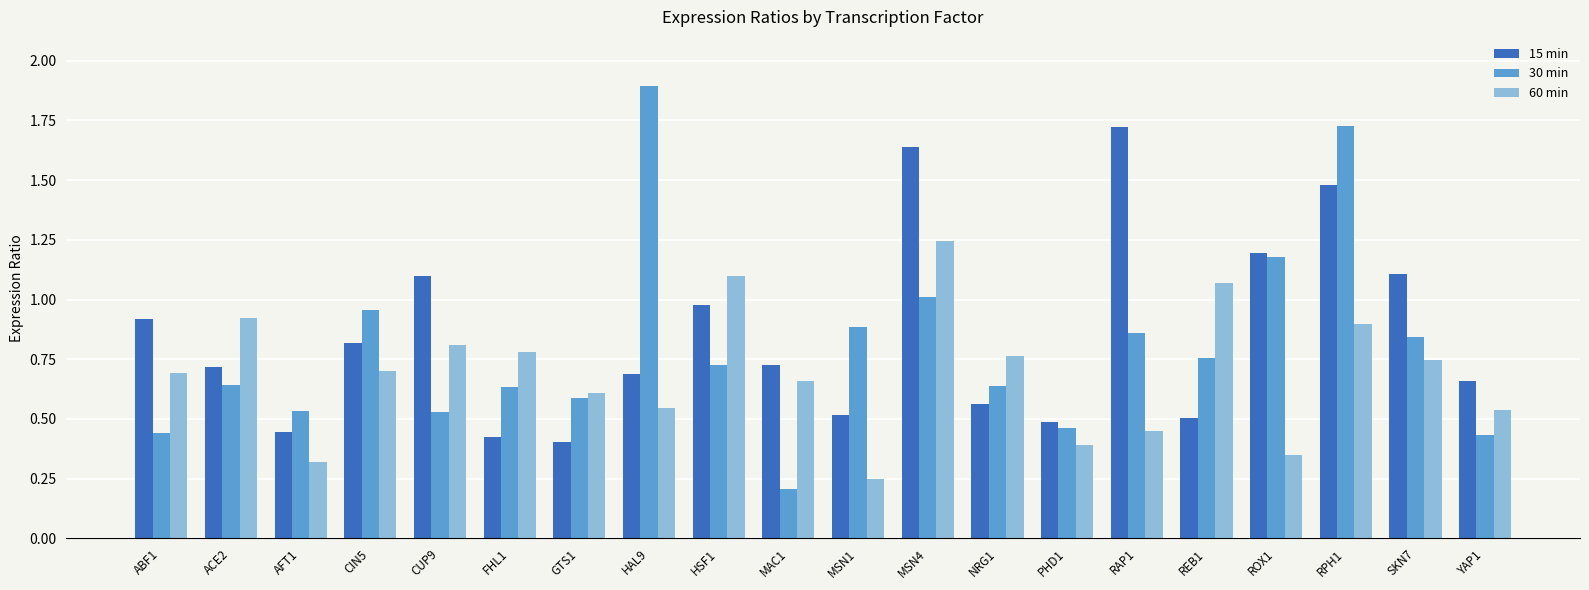

Rank the series by their maximum value, from highest to lowest.

30 min, 15 min, 60 min